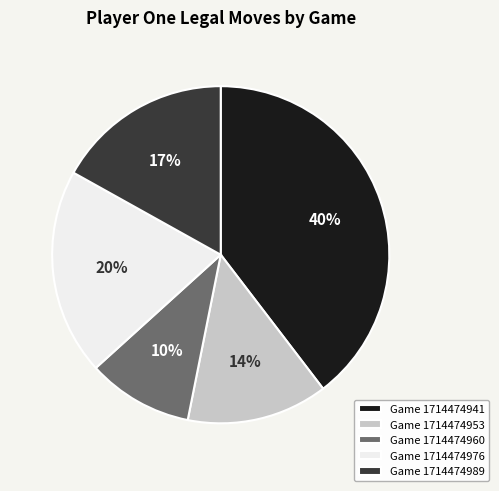

What percentage is the Game 1714474953 slice, to the nearest percent?

14%